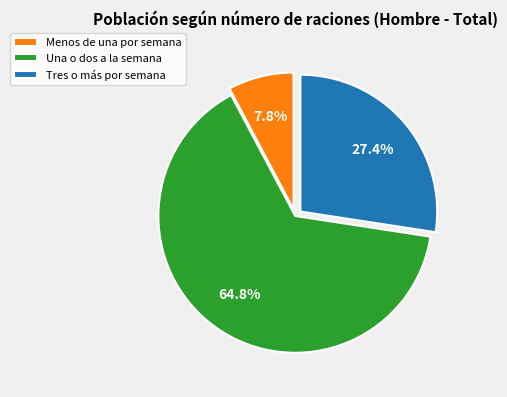

The Menos de una por semana slice represents 8% of the pie. True or false?

True